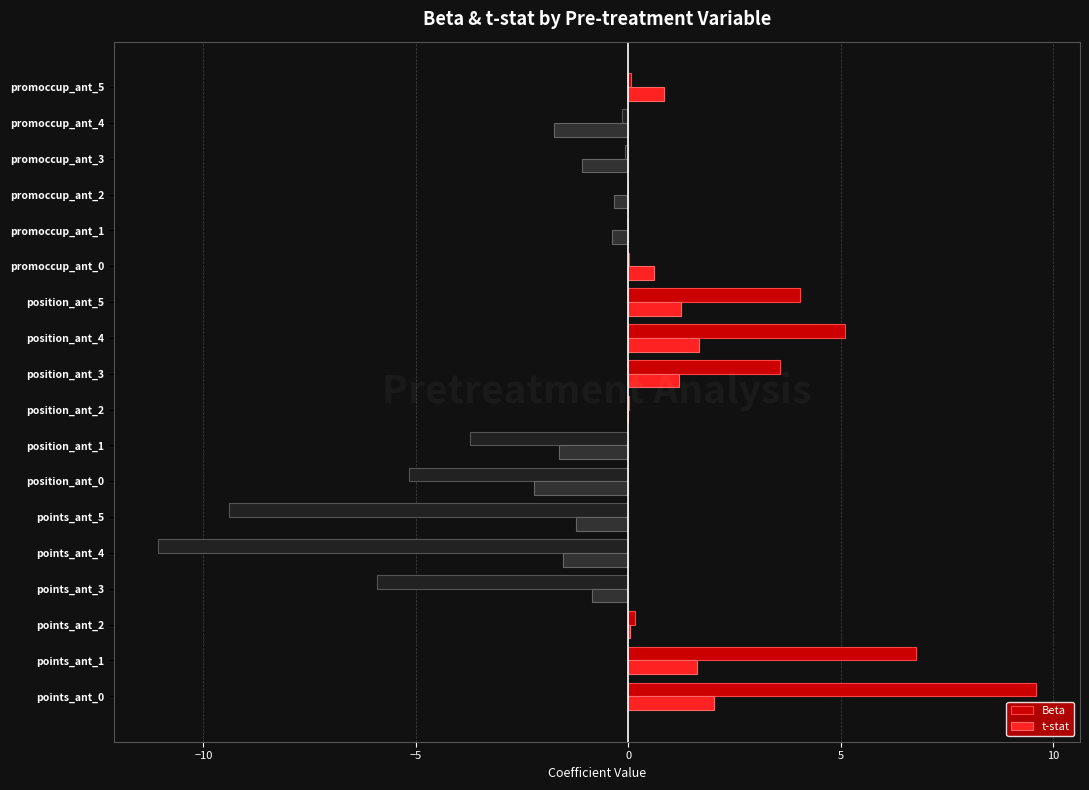

What is the maximum value for t-stat?

2.0